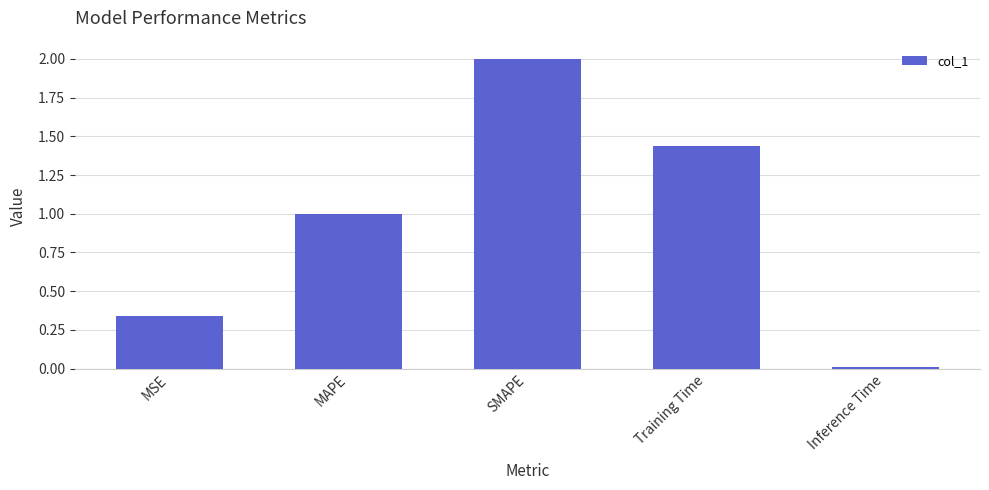

What is the greatest value displayed?

2.0